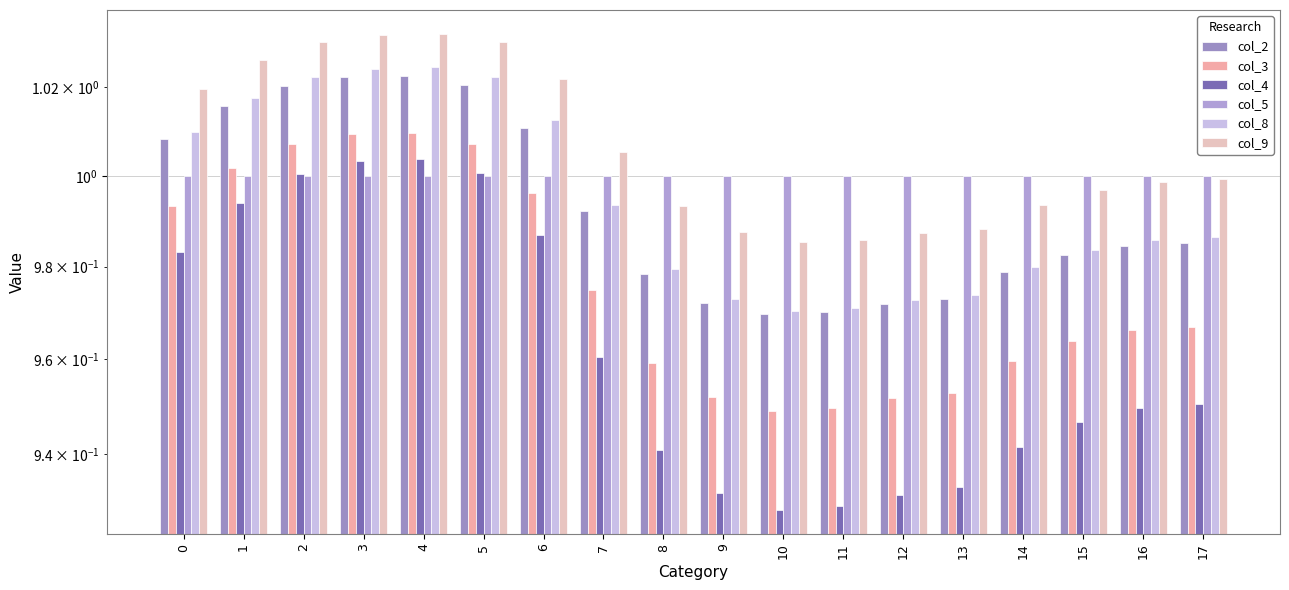

How many groups of bars are there?

18